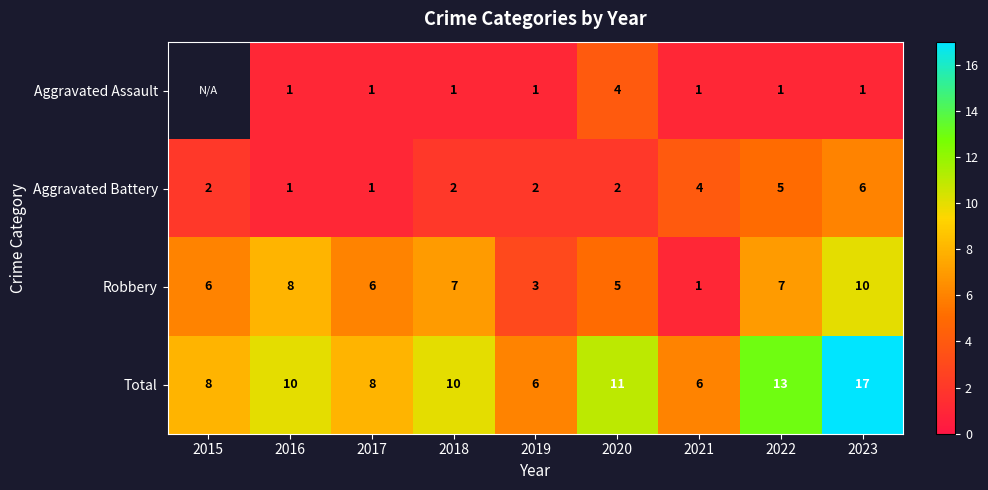

Count the Aggravated Battery values in the range 2 to 4.

5